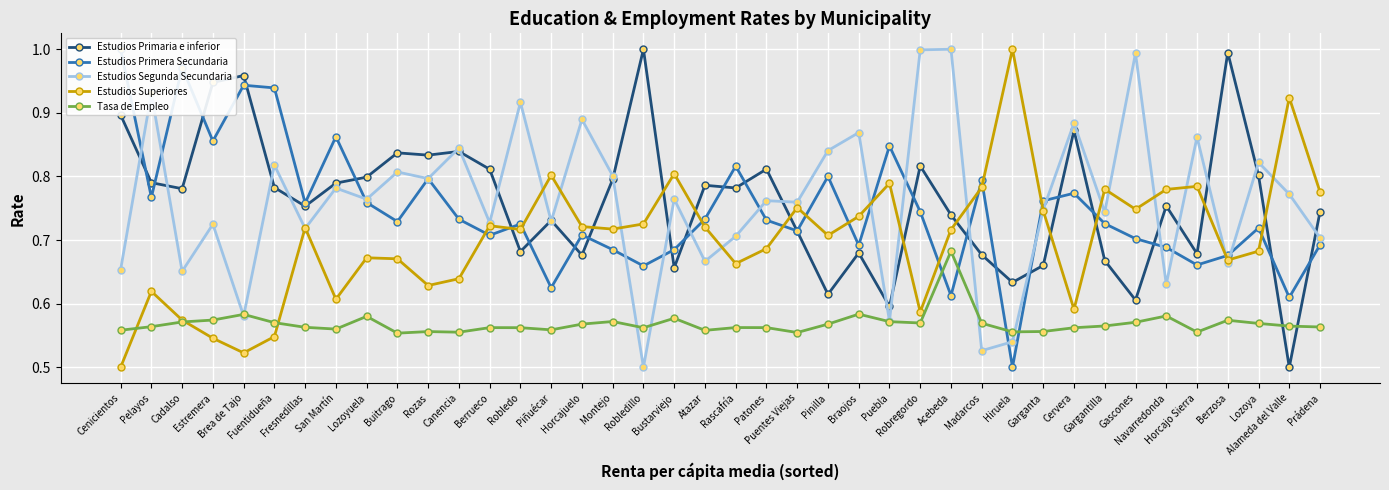

Which has a higher value, Robledo or Lozoyuela?

Lozoyuela